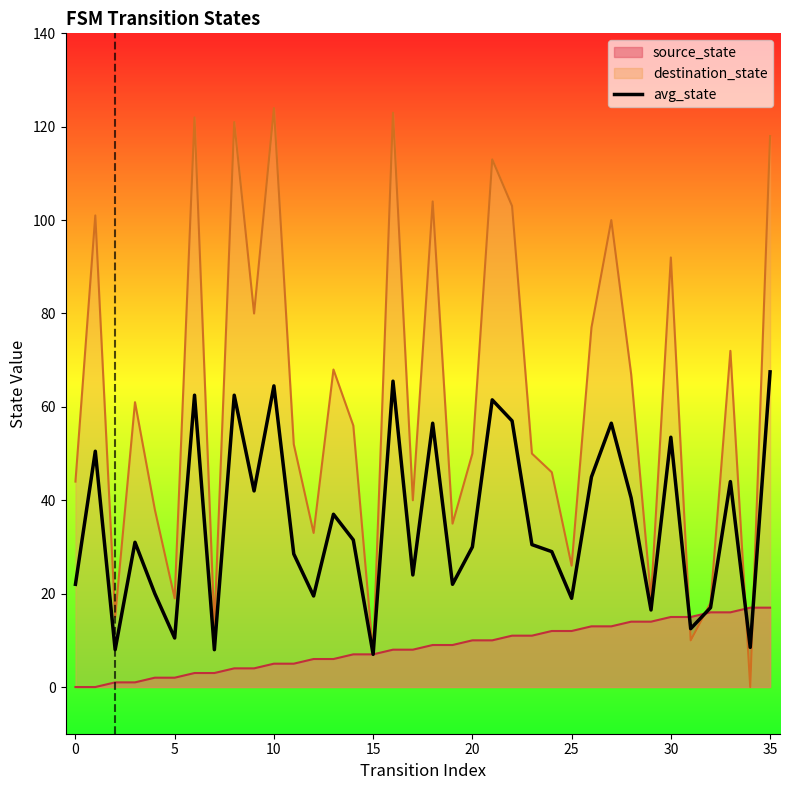

What is the greatest value displayed?

124.0